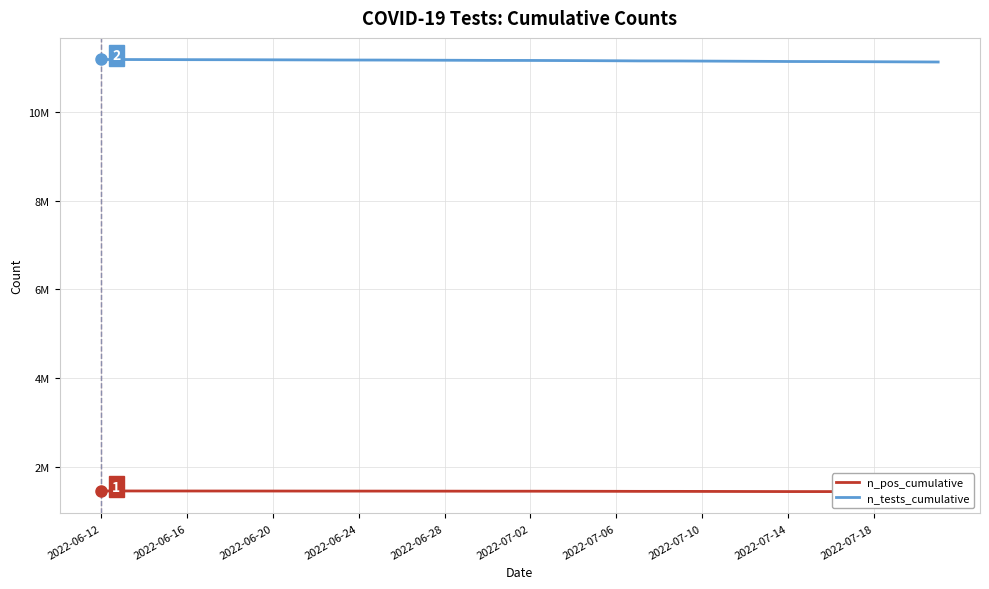

What is the sum of all n_pos_cumulative values?

57679106